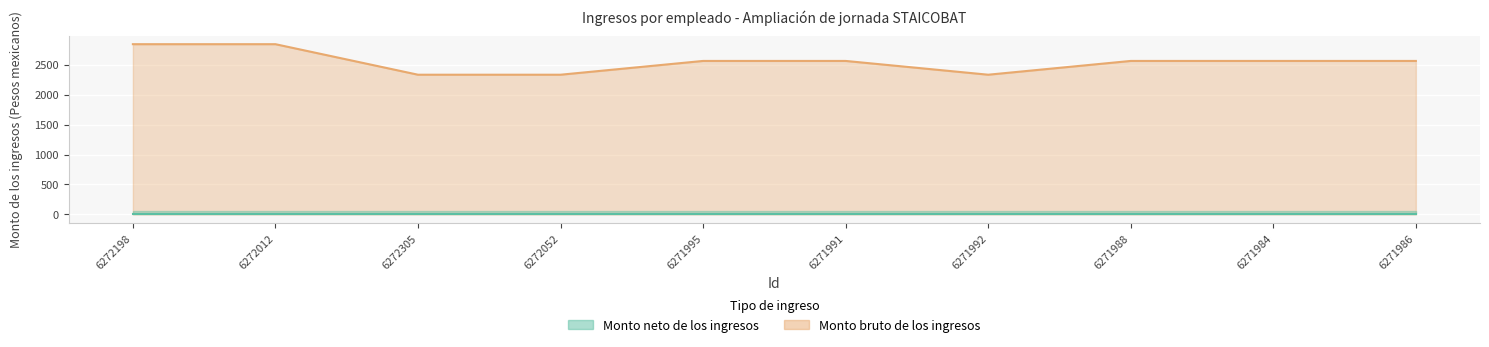

What is the change in value from 6272052 to 6271988?

+230.0